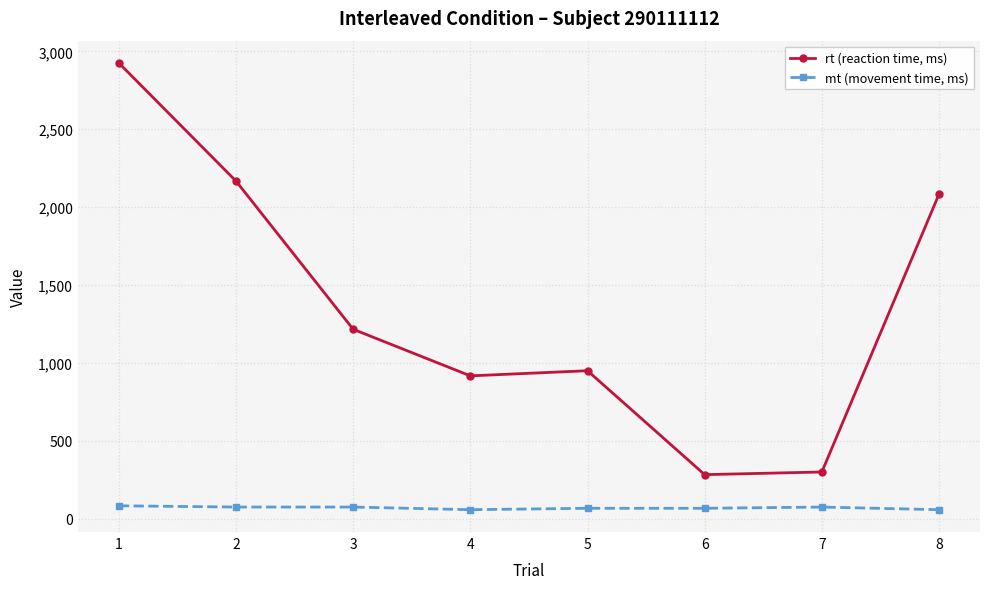

What value does the rt (reaction time, ms) series have at 8?

2083